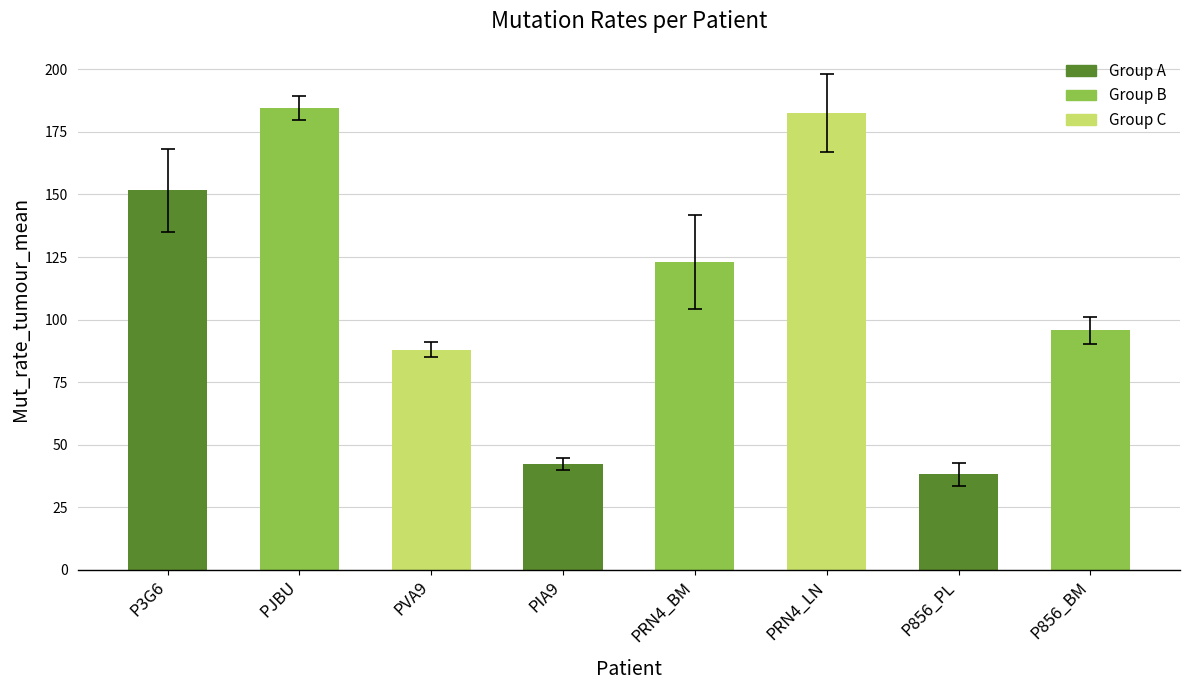

What is the label of the 6th bar from the right?

PVA9